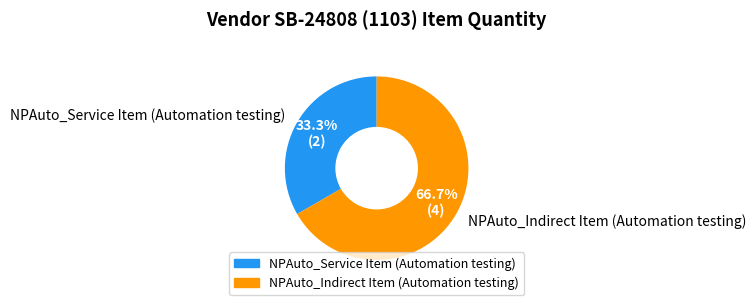

Is it true that NPAuto_Service Item (Automation testing) is 43% of the pie?

False